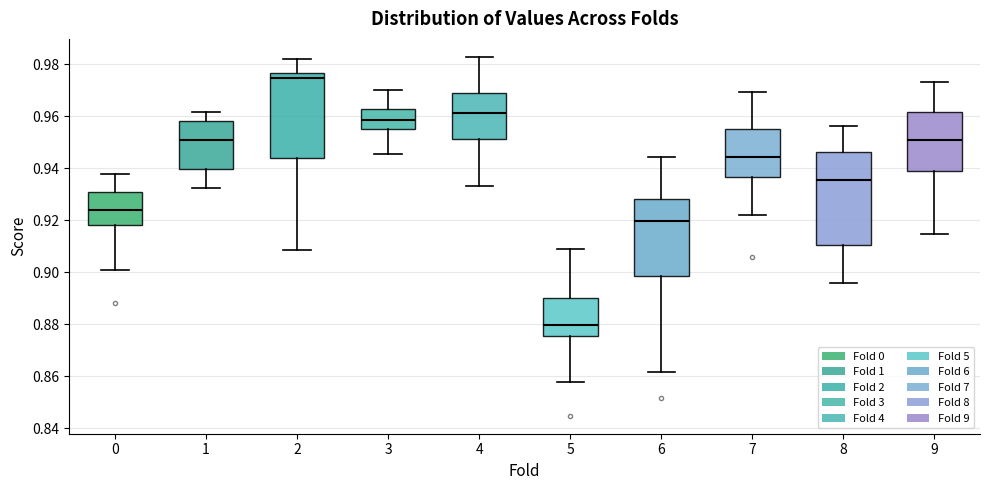

Reading left to right, read every box against the y-axis: the position of its median line, the range the box covers, and the ends of its whiskers. The values are not printed on the chart, so give them approximately, as read against the axis.

0: median 0.924, box 0.918 to 0.930, whiskers 0.900 to 0.938
1: median 0.950, box 0.940 to 0.958, whiskers 0.932 to 0.962
2: median 0.974, box 0.944 to 0.976, whiskers 0.908 to 0.982
3: median 0.958, box 0.956 to 0.962, whiskers 0.946 to 0.970
4: median 0.962, box 0.952 to 0.968, whiskers 0.934 to 0.982
5: median 0.880, box 0.876 to 0.890, whiskers 0.858 to 0.908
6: median 0.920, box 0.898 to 0.928, whiskers 0.862 to 0.944
7: median 0.944, box 0.936 to 0.954, whiskers 0.922 to 0.970
8: median 0.936, box 0.910 to 0.946, whiskers 0.896 to 0.956
9: median 0.950, box 0.938 to 0.962, whiskers 0.914 to 0.974